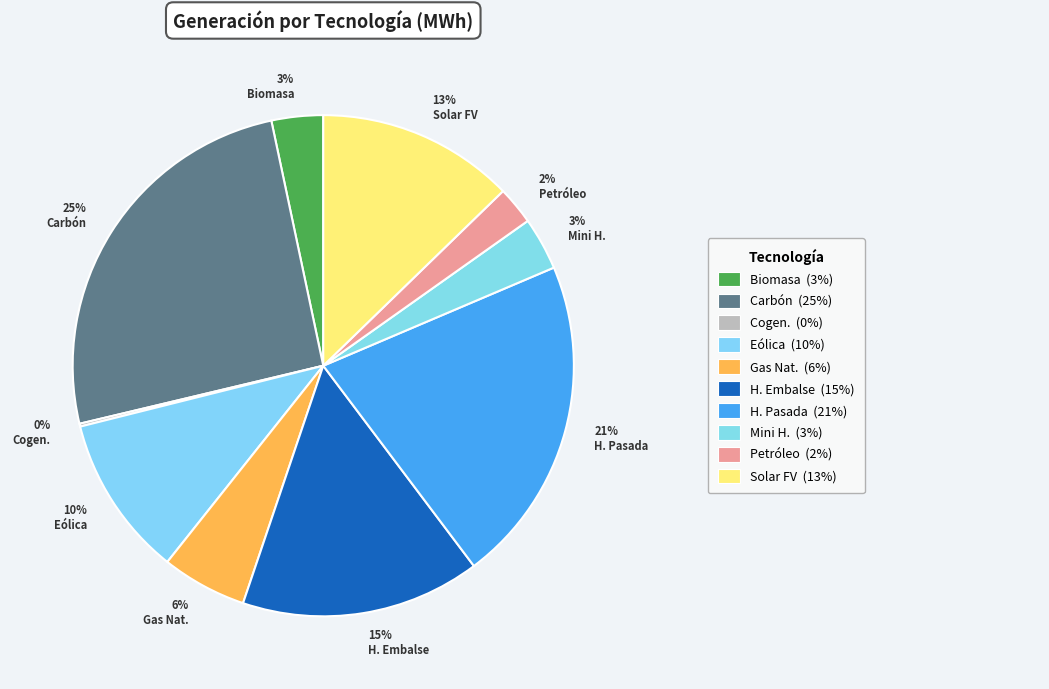

Which category has the biggest portion of the pie?

Carbón